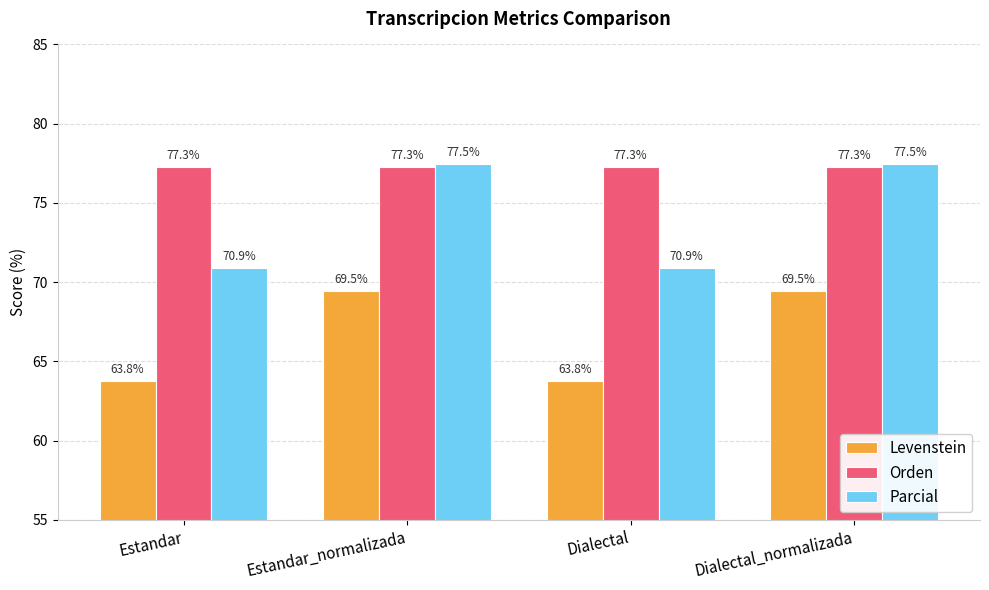

What is the difference between the Levenstein values at Estandar and Estandar_normalizada?

5.7